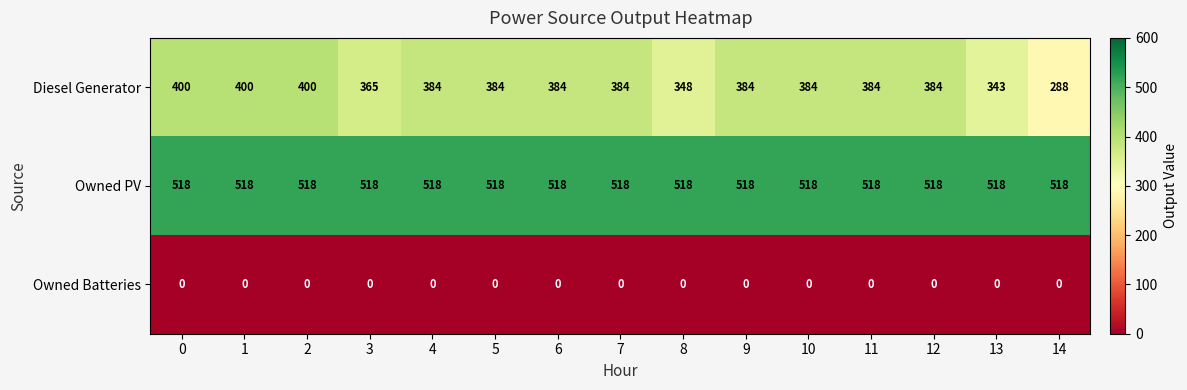

Rank the series by their average value, from highest to lowest.

Owned PV, Diesel Generator, Owned Batteries